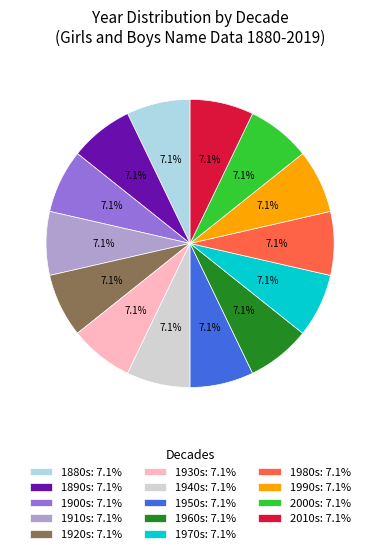

Is there a majority slice in this chart?

No